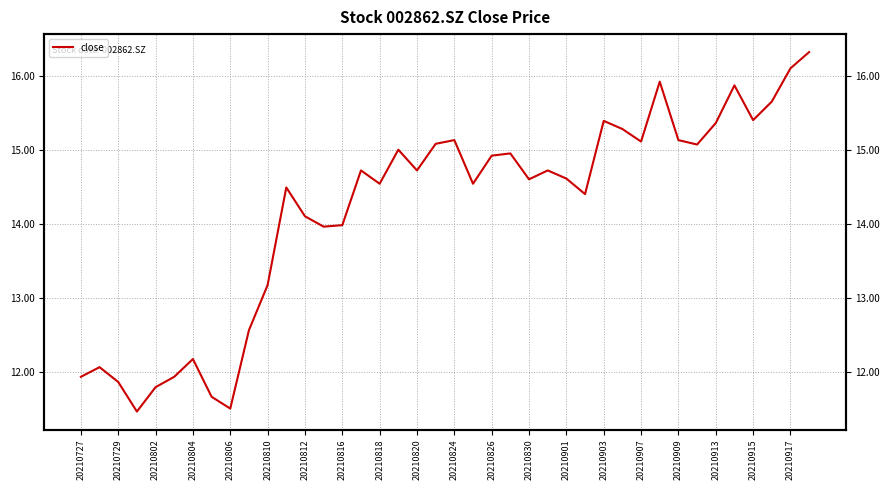

Is this an area chart (filled region under the line)?

No